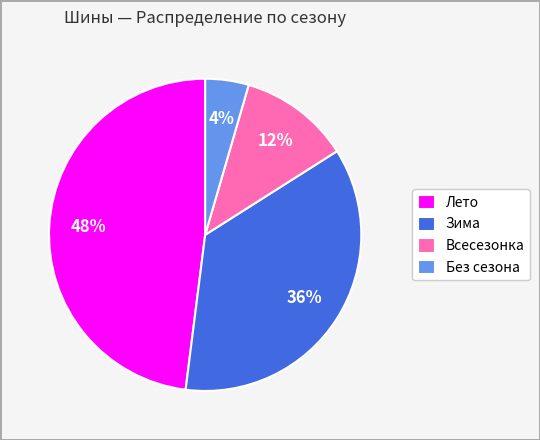

Between Всесезонка and Лето, which is larger?

Лето